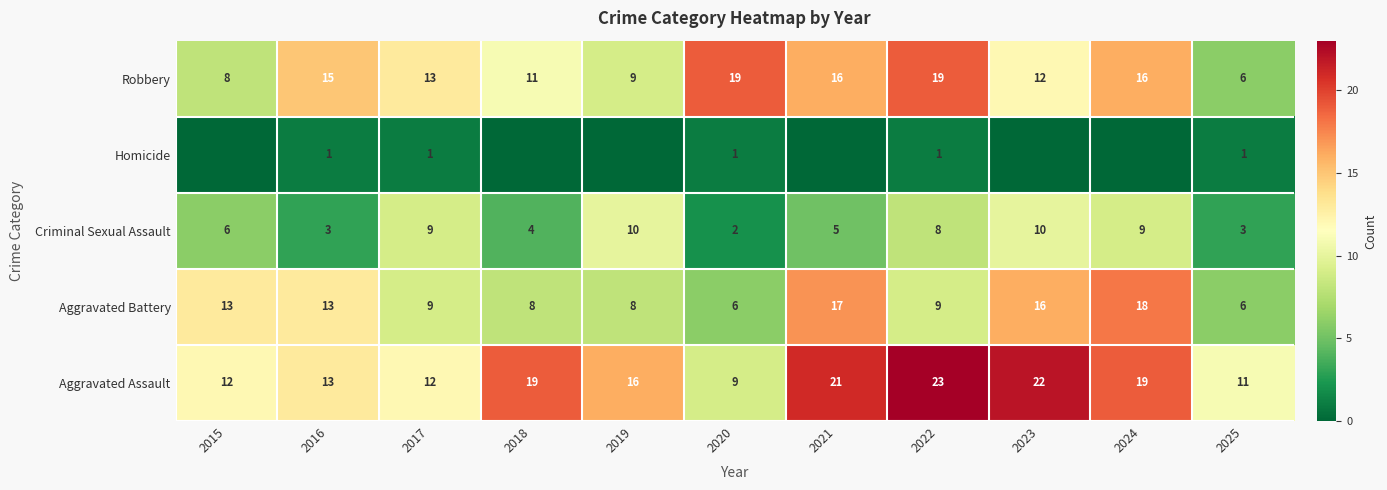

What is the total value across all series at 2016?

45